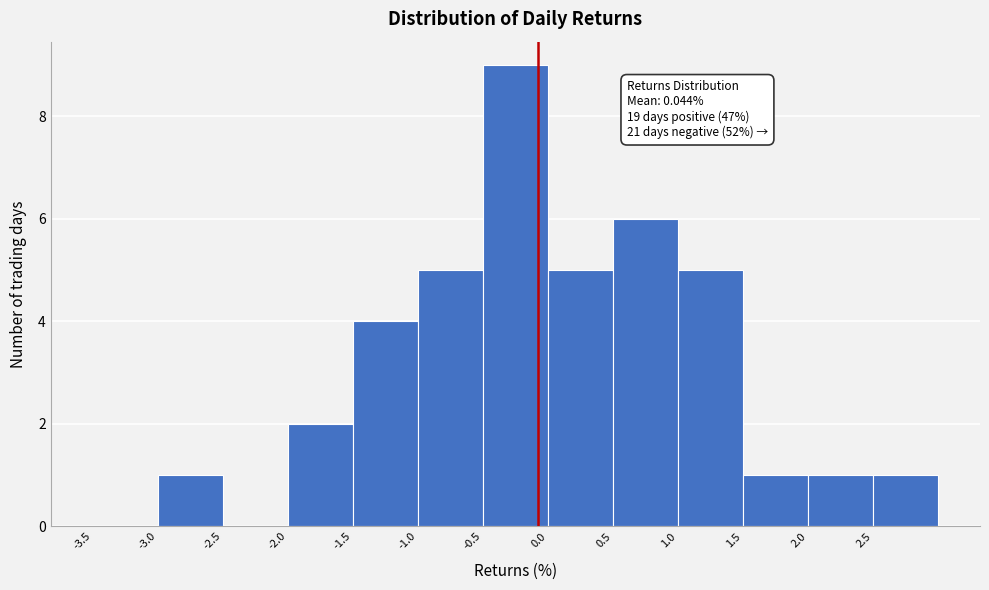

Which range on the x-axis has the tallest bar?

-0.5 to 0.0